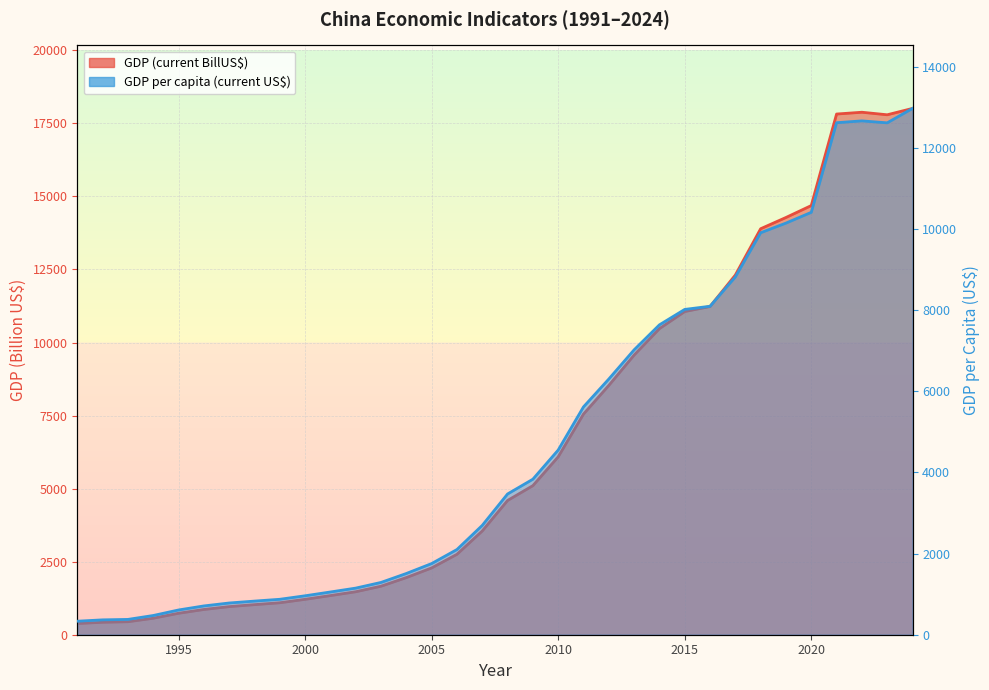

True or false: GDP per capita (current US$) has a value of 1447.9 at 1999.

False